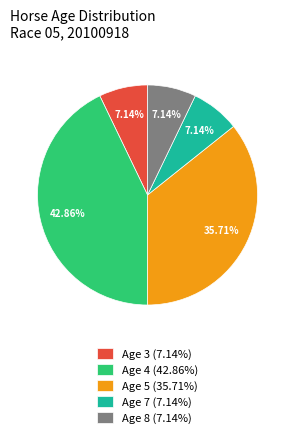

True or false: Age 7 accounts for 16% of the total.

False